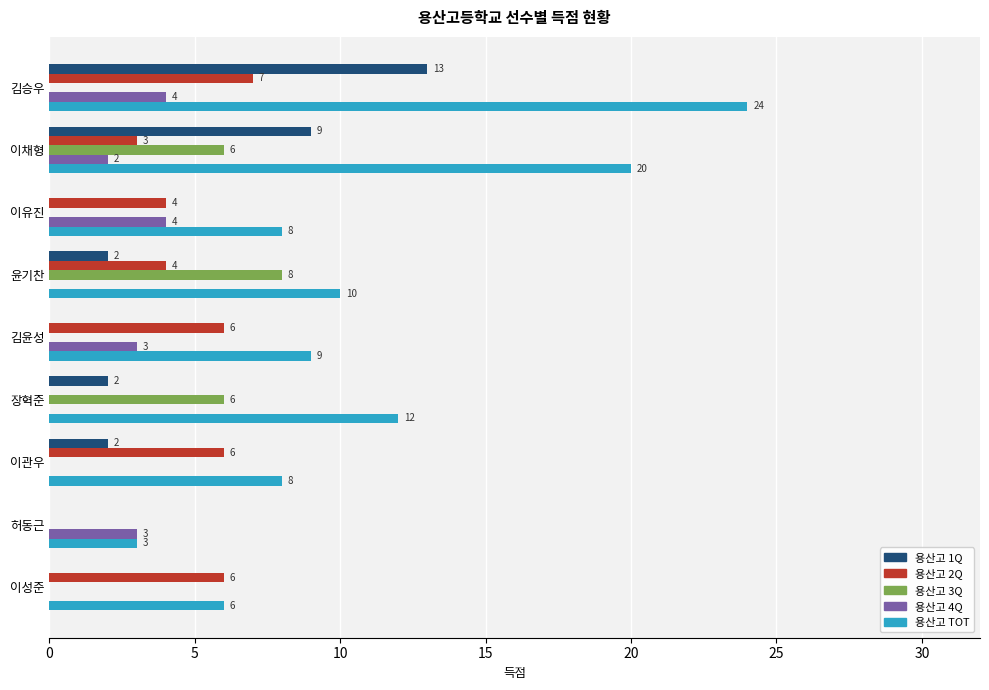

What is the sum of all 용산고 1Q values?

28